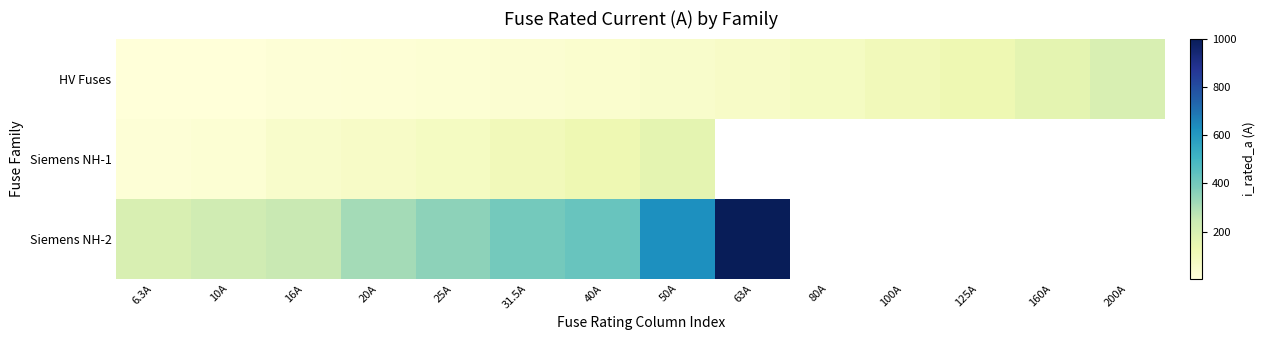

Which category has the lowest value in the HV Fuses series?

6.3A